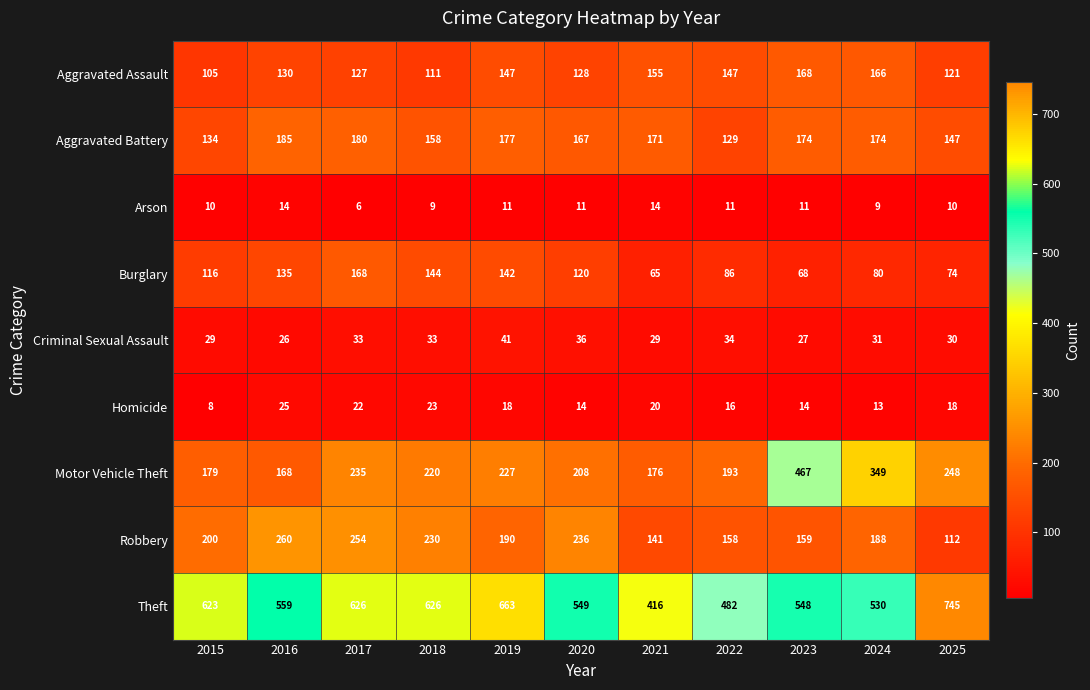

At 2023, list the series in order from smallest to largest.

Arson, Homicide, Criminal Sexual Assault, Burglary, Robbery, Aggravated Assault, Aggravated Battery, Motor Vehicle Theft, Theft